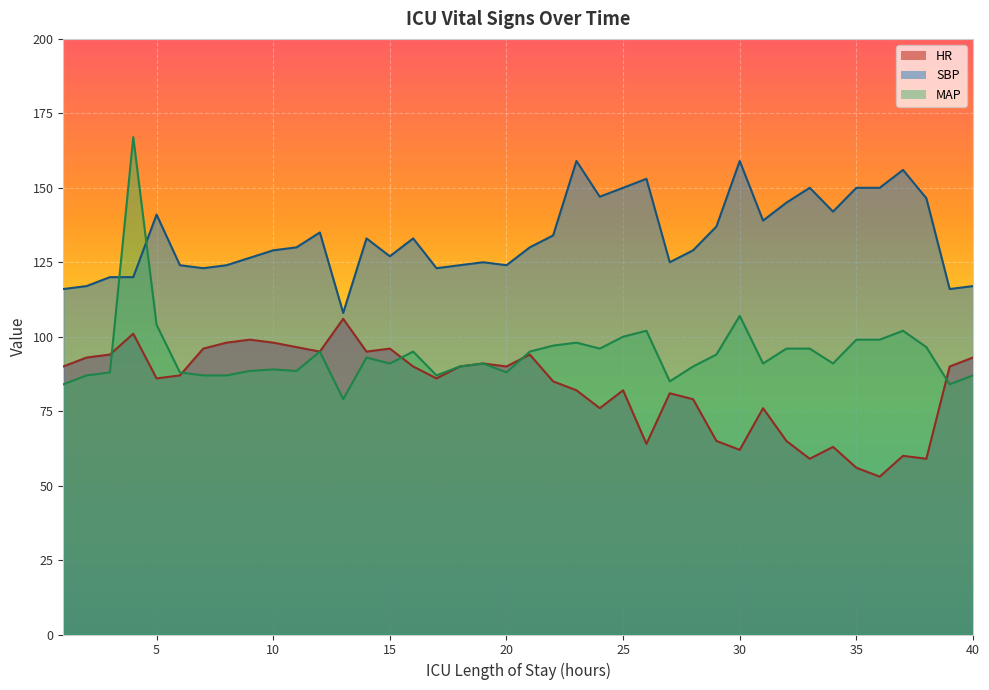

True or false: HR has a value of 63.0 at 34.

True